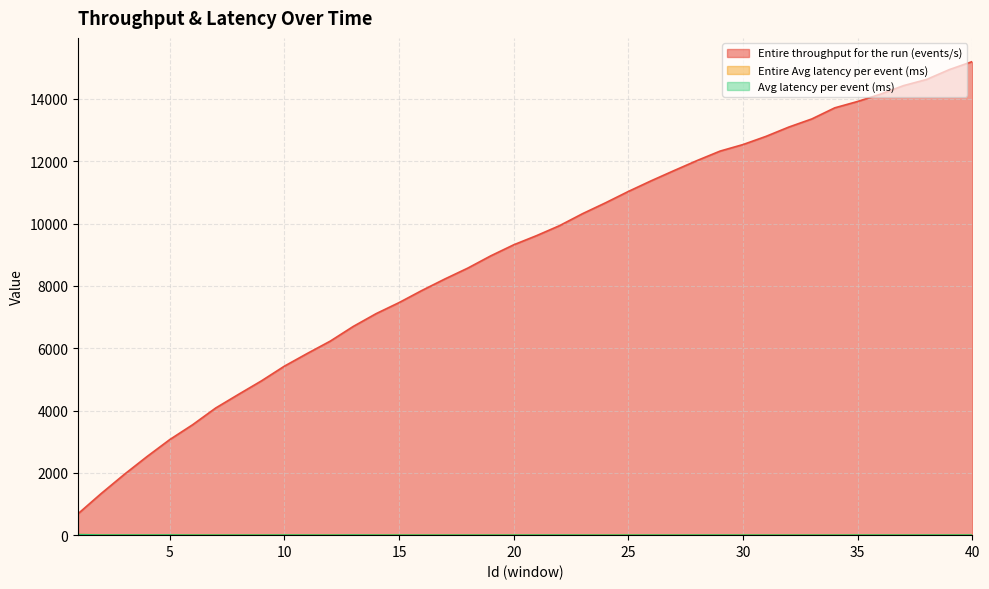

What is the difference between the Entire throughput for the run (events/s) values at 23 and 40?

4882.0